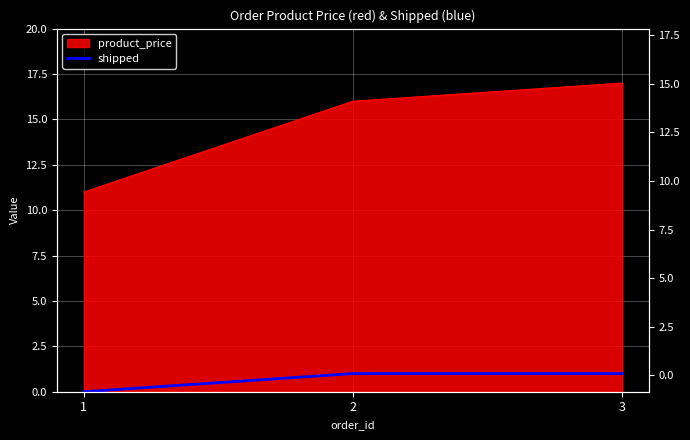

How many values are below 1?

1